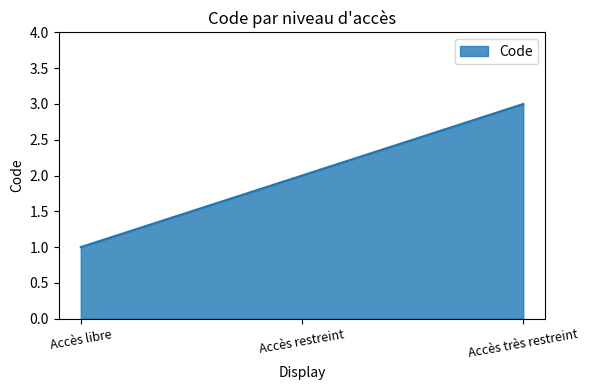

Reading left to right, transcribe all the data shown in this chart.

Accès libre=1	Accès restreint=2	Accès très restreint=3